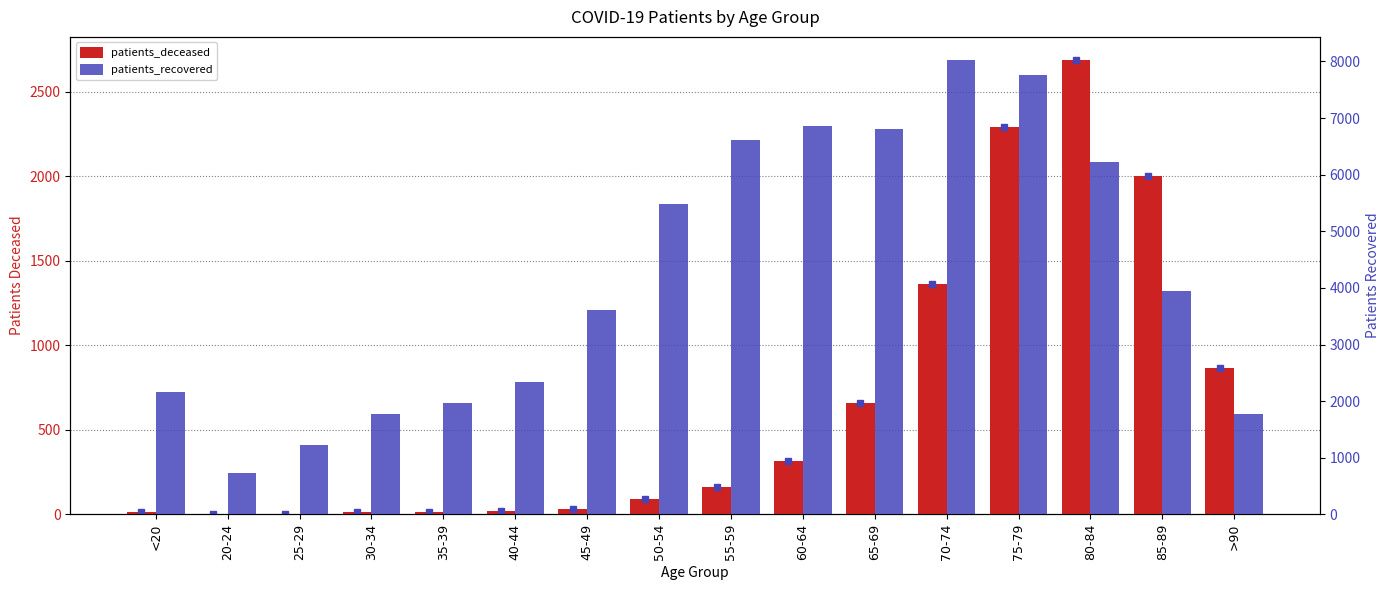

What is the label of the 13th bar from the right?

30-34